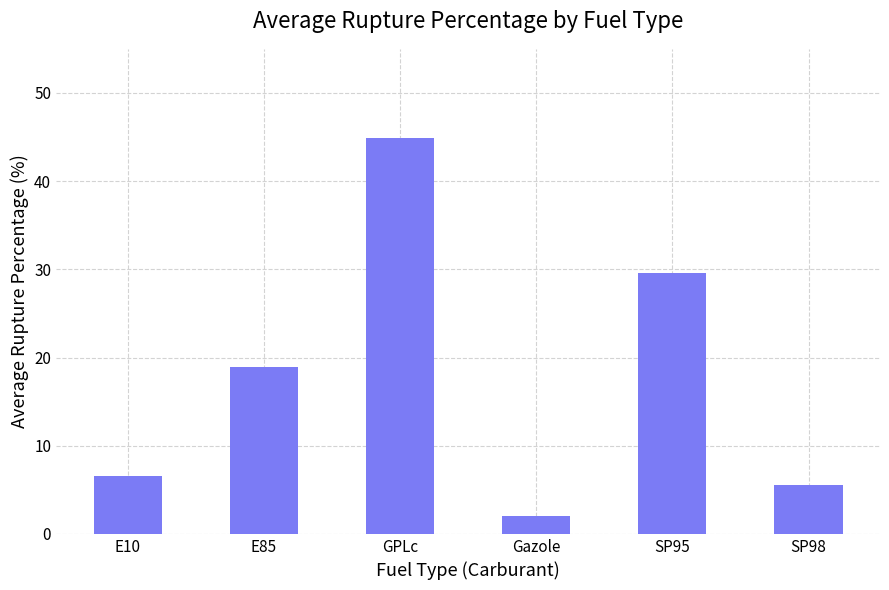

Reading left to right, list all the values displayed in this chart.

E10=6.6	E85=19.0	GPLc=44.9	Gazole=2.0	SP95=29.6	SP98=5.5